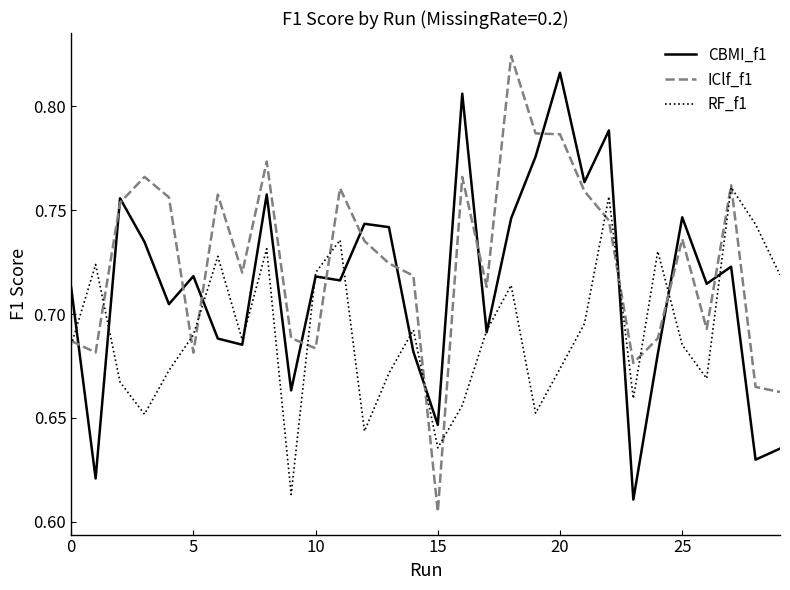

Is this an area chart (filled region under the line)?

No